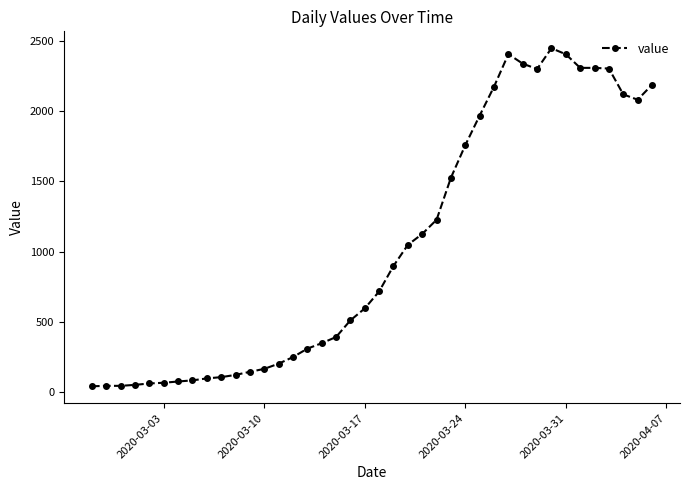

What is the difference between the maximum and second lowest values?

2407